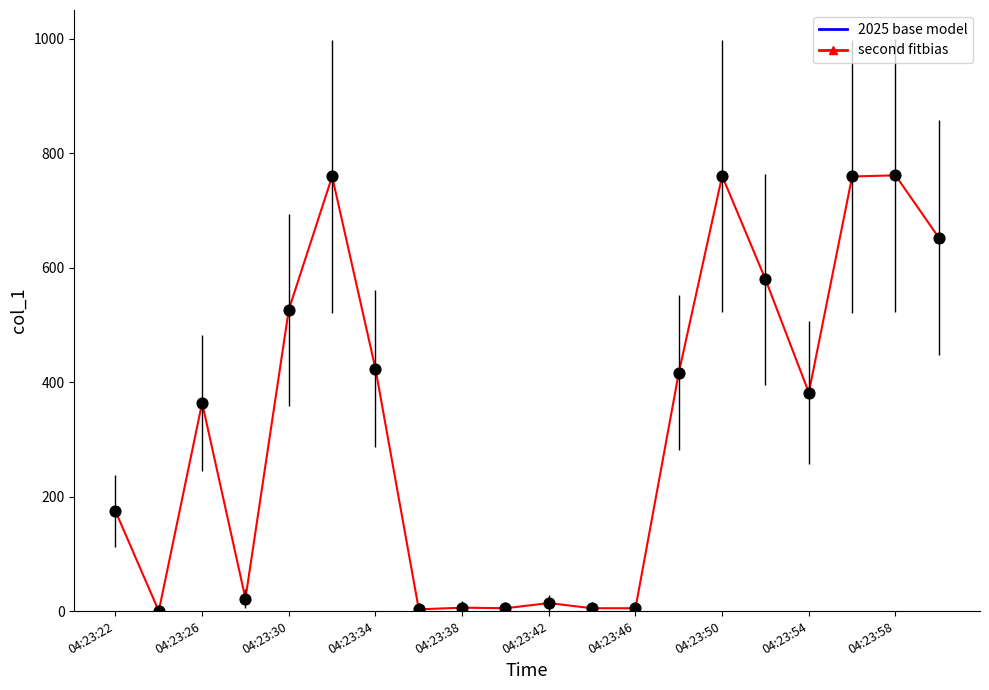

True or false: there are more than 2 points higher than both neighbors.

True